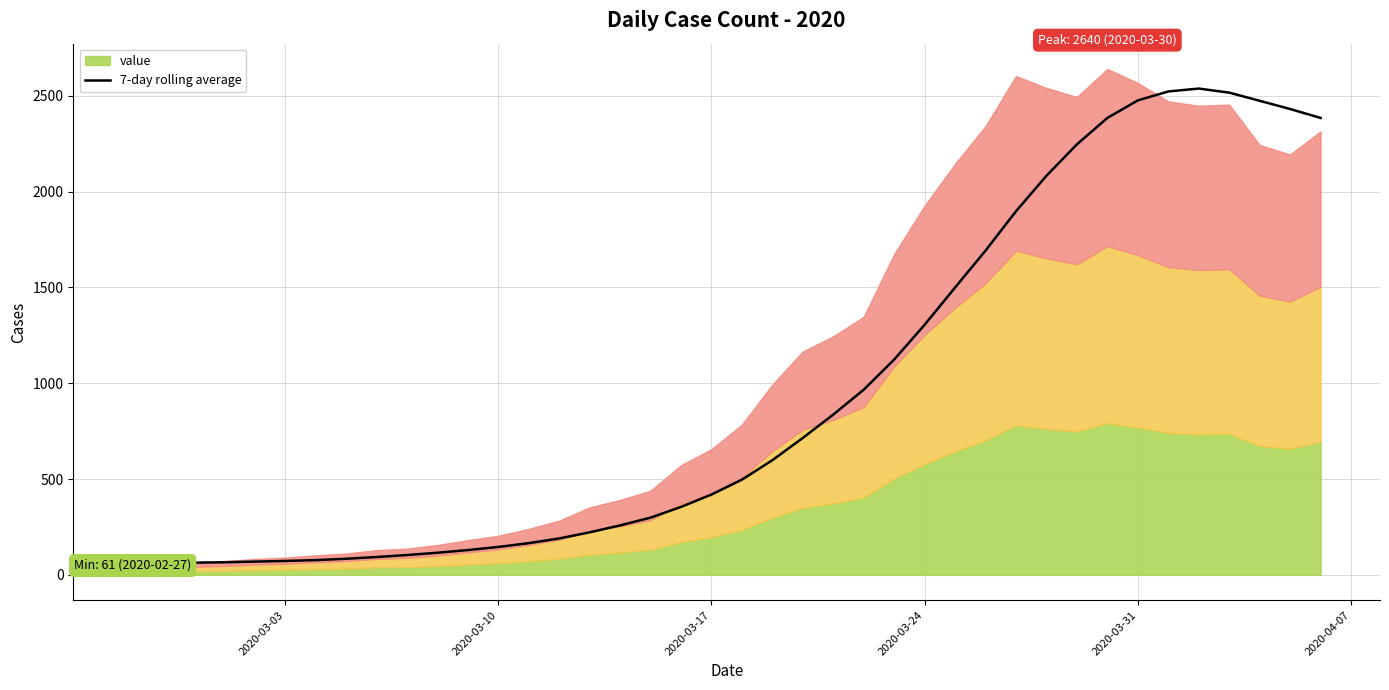

What is the maximum value for 7-day rolling average?

2537.7